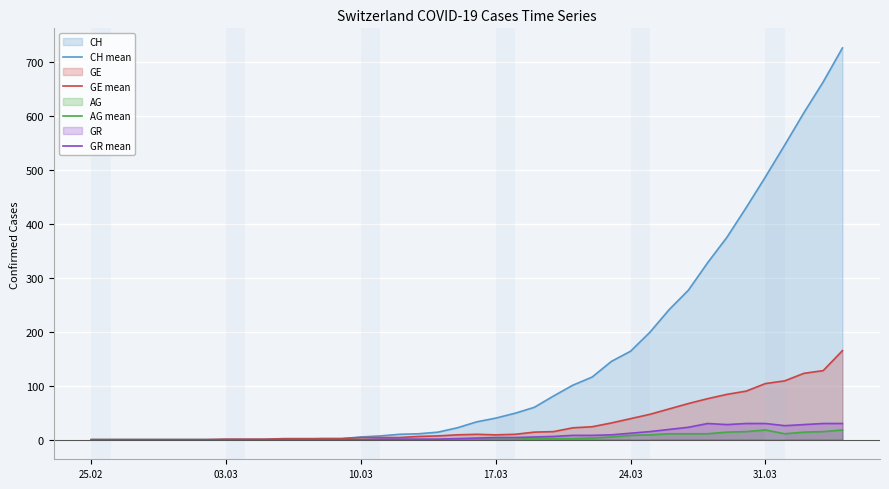

What is the maximum value for GR mean?

30